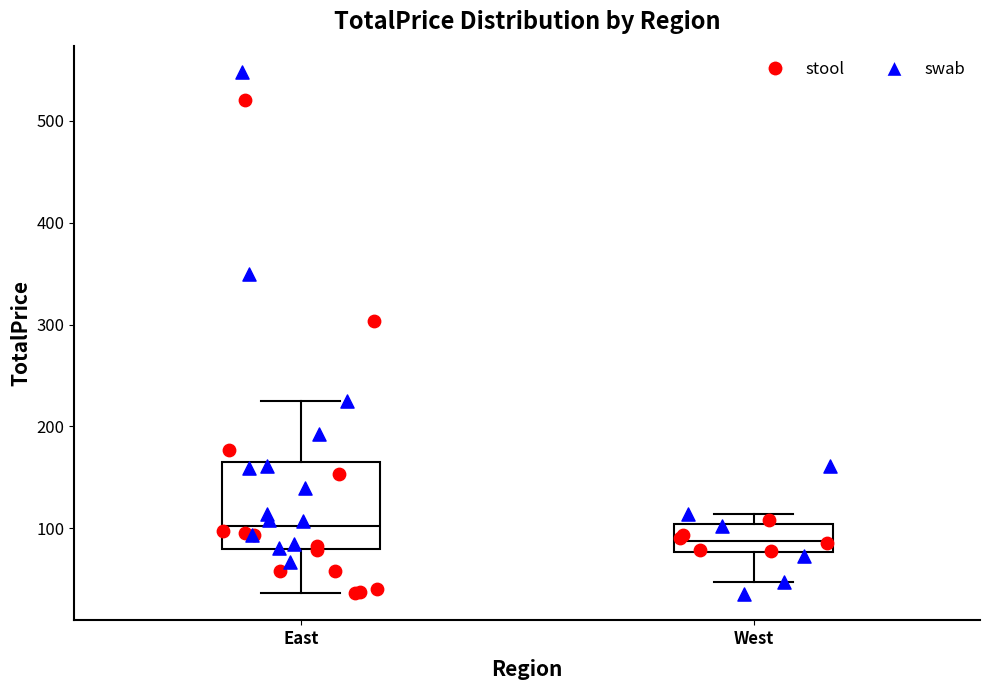

Where is the upper edge of the box for West on the y-axis? The values are not printed on the chart, so give them approximately, as read against the axis.

100